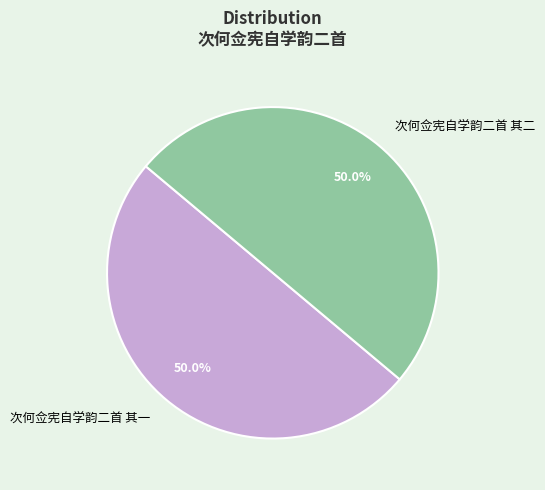

What percentage is NOT represented by 次何佥宪自学韵二首 其一?

50.0%